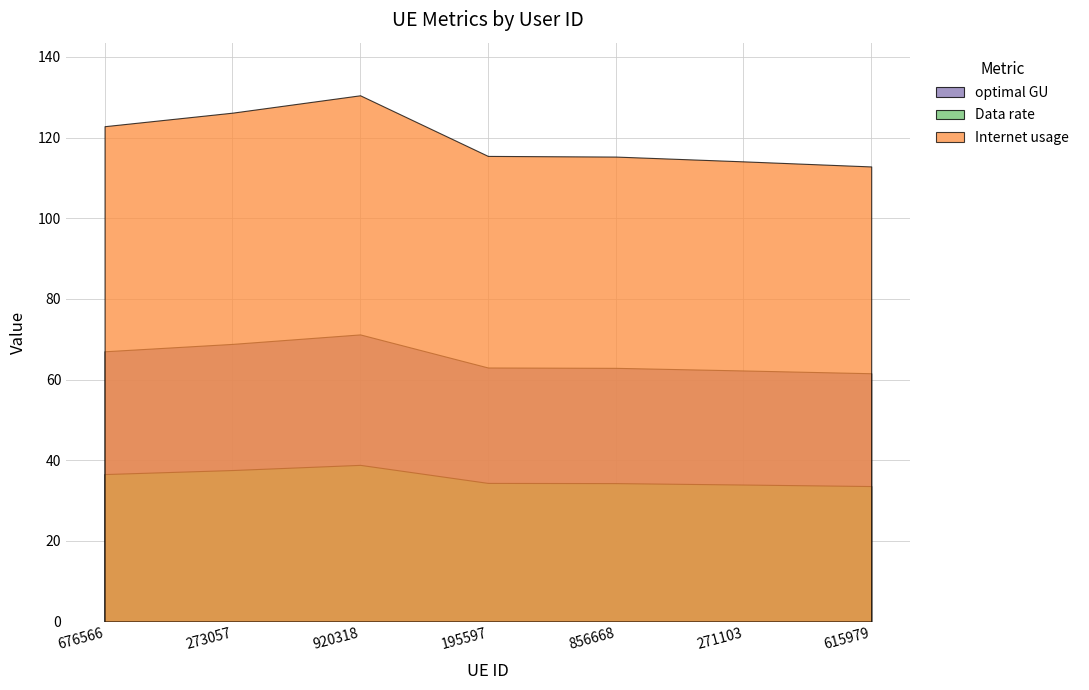

What are all the series names shown in the legend?

optimal GU, Data rate, Internet usage